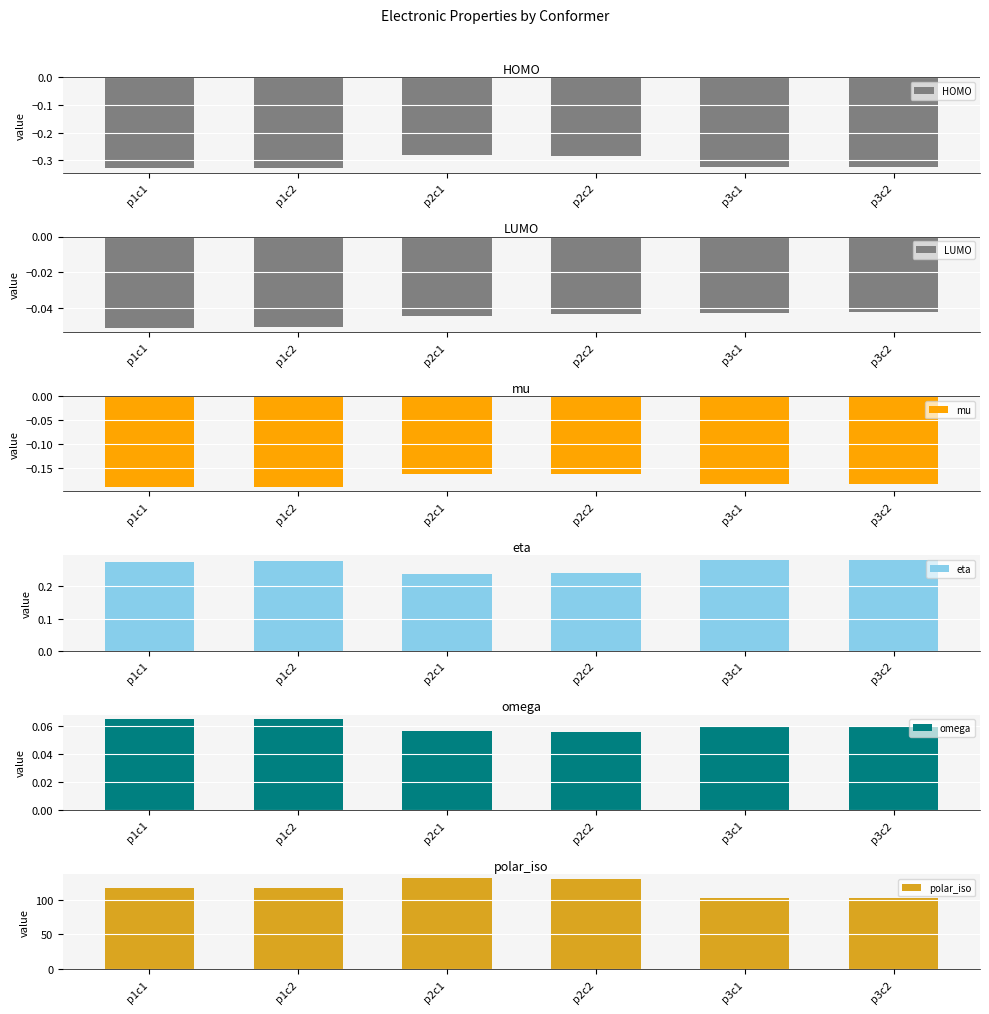

What is the sum of the LUMO values at p1c1 and p1c2?

-0.1